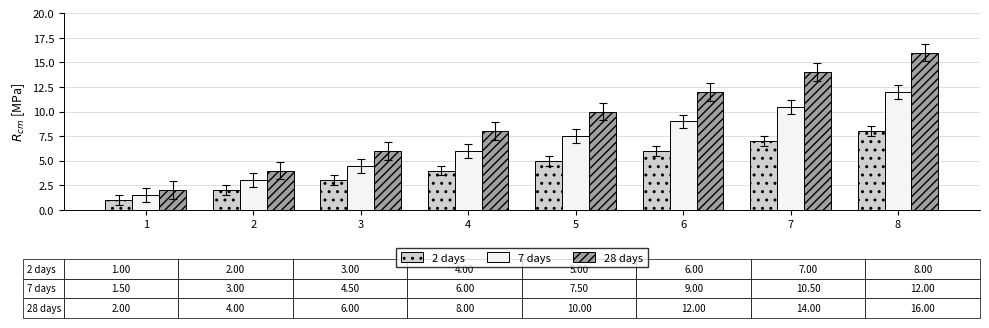

Which series has the largest range (max minus min)?

28 days